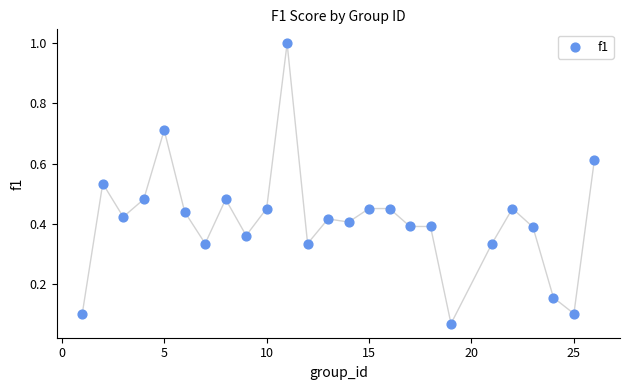

What is the range of X values (max minus min)?

25.0